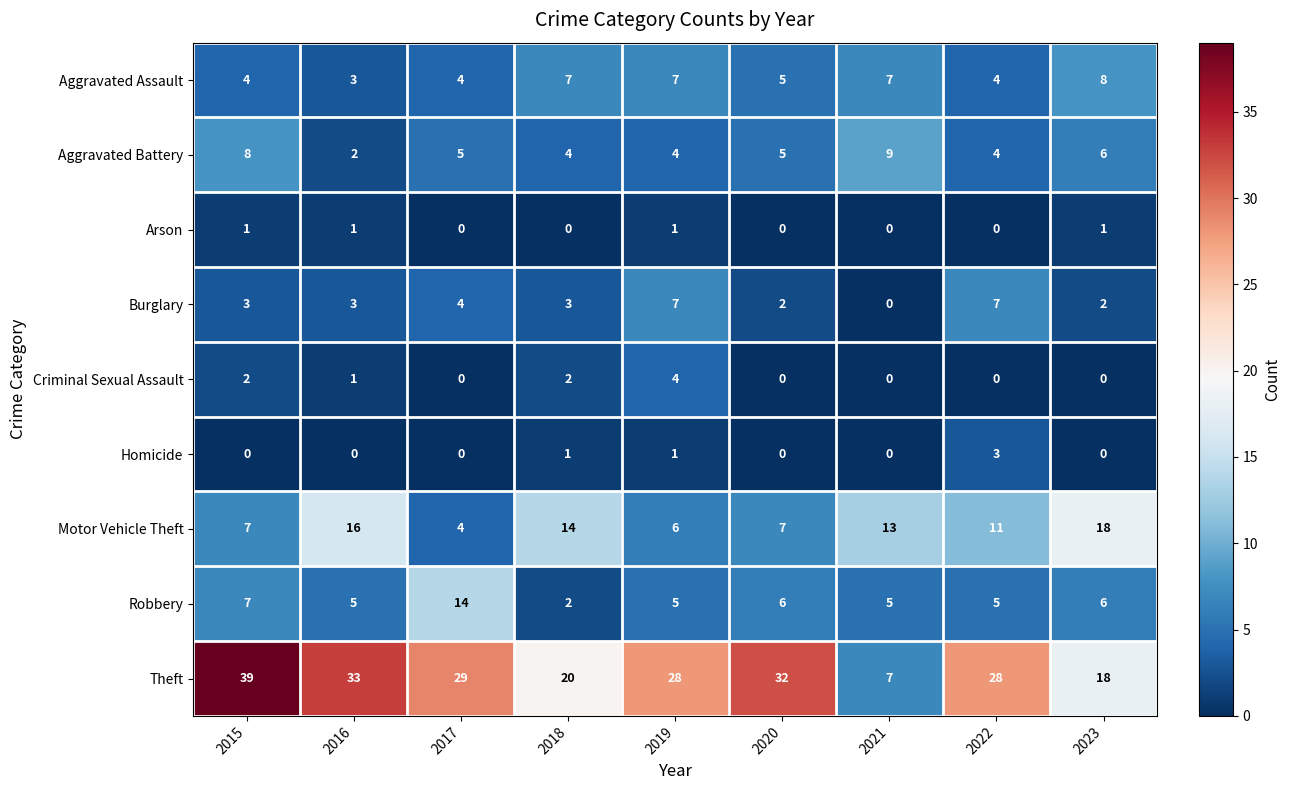

Rank the series by their maximum value, from lowest to highest.

Arson, Homicide, Criminal Sexual Assault, Burglary, Aggravated Assault, Aggravated Battery, Robbery, Motor Vehicle Theft, Theft